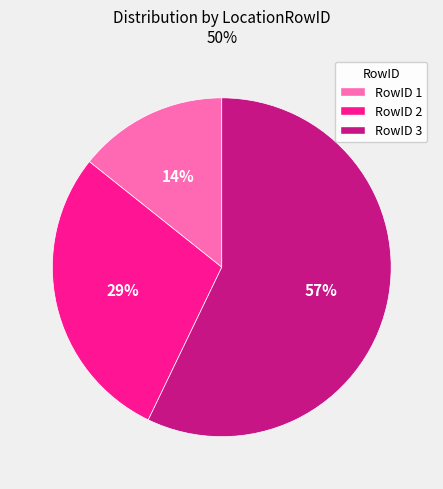

To the nearest percent, what is the average slice percentage?

33%